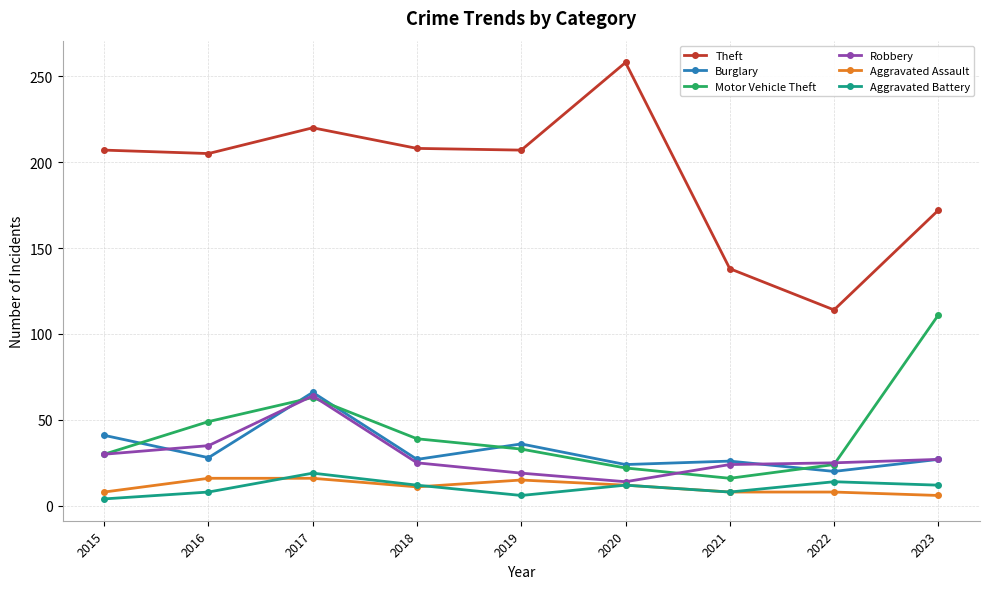

Where is the first local minimum for Robbery?

2020